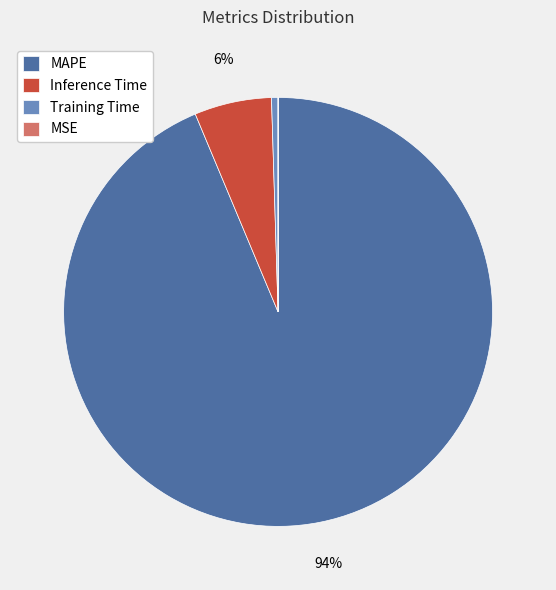

True or false: MAPE accounts for 82% of the total.

False